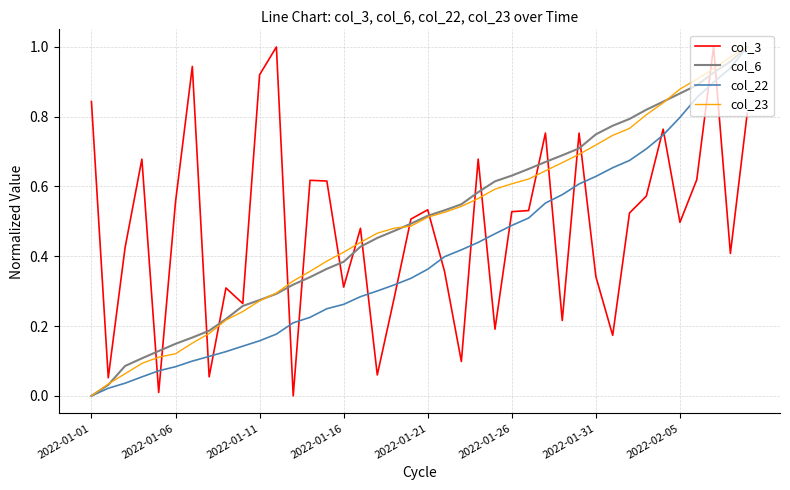

True or false: col_22 and col_3 intersect in this chart.

True